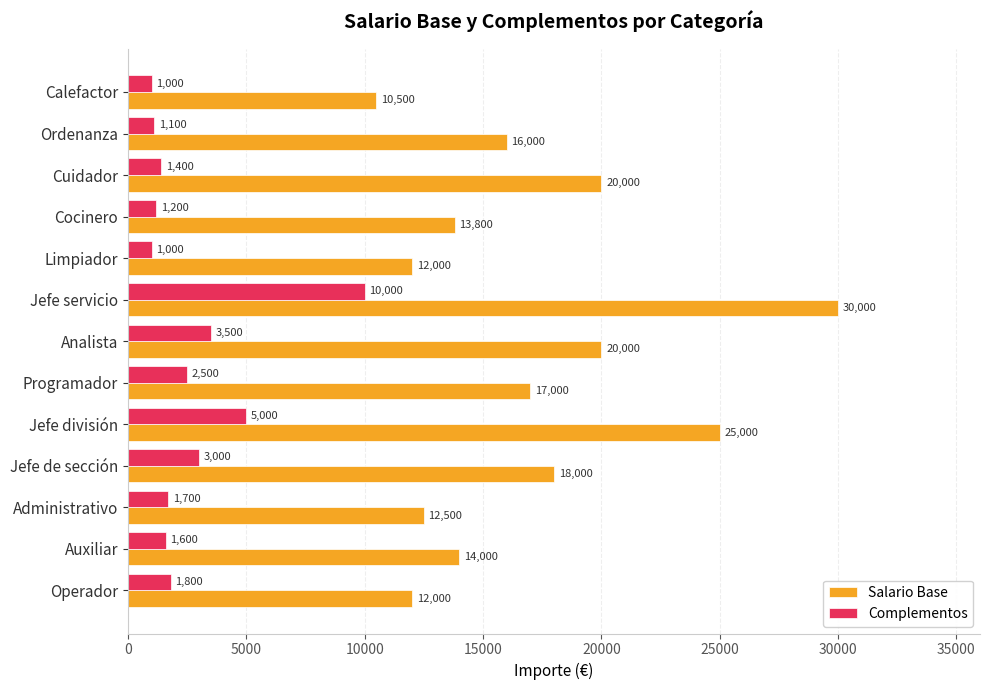

Rank the series by their average value, from highest to lowest.

Salario Base, Complementos